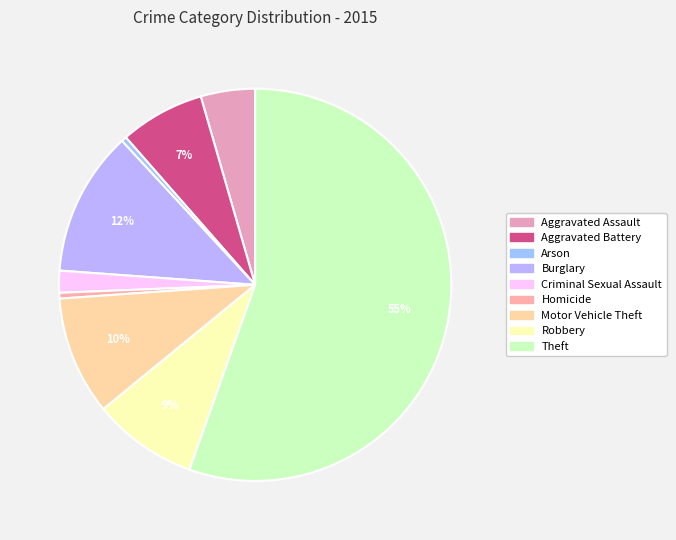

Between Arson and Robbery, which is larger?

Robbery